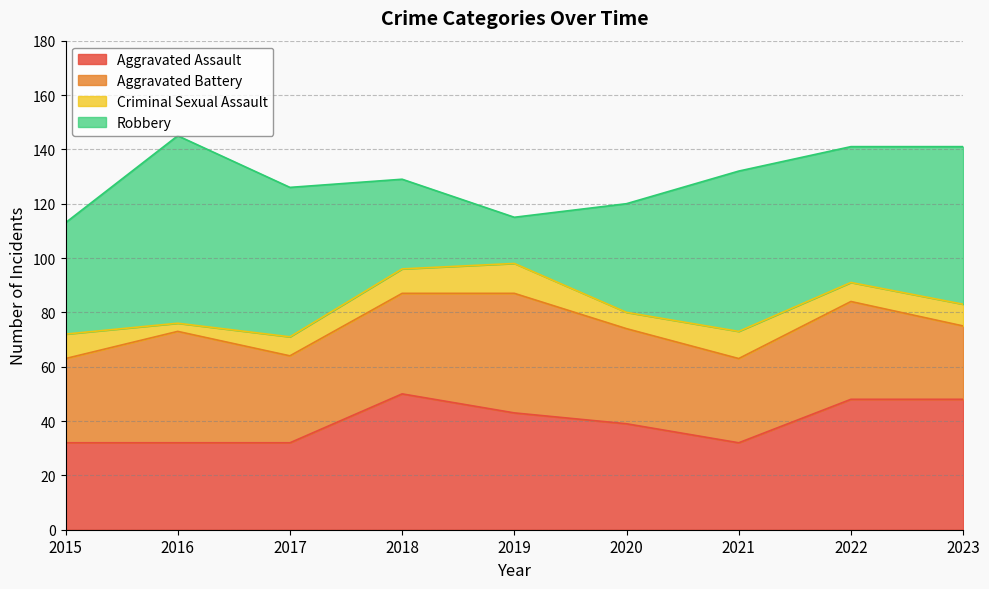

True or false: Criminal Sexual Assault has more than 1 interior local peaks.

True